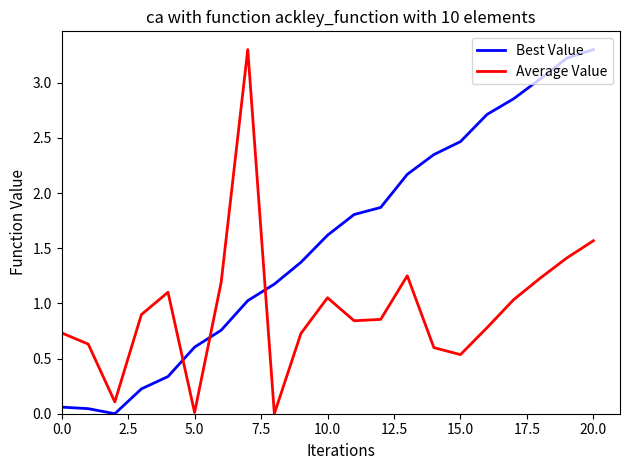

List the series in order of their overall mean, lowest first.

Average Value, Best Value